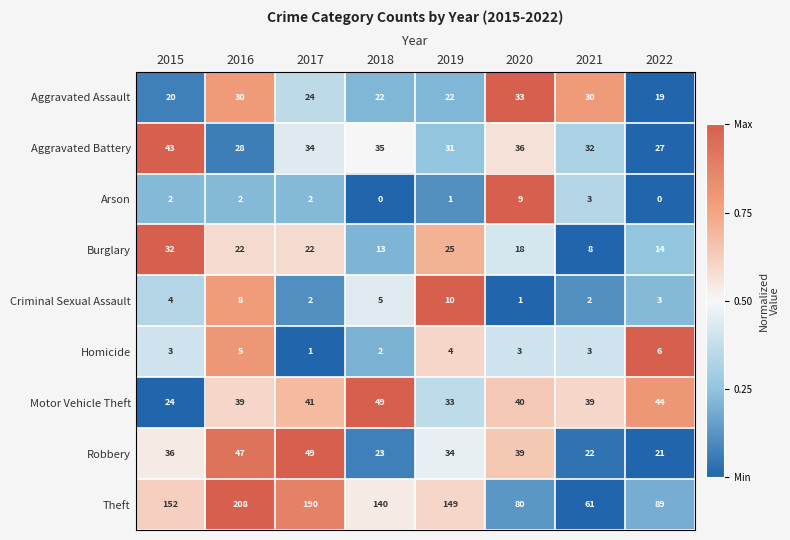

Is it true that Motor Vehicle Theft equals 12 at 2016?

False